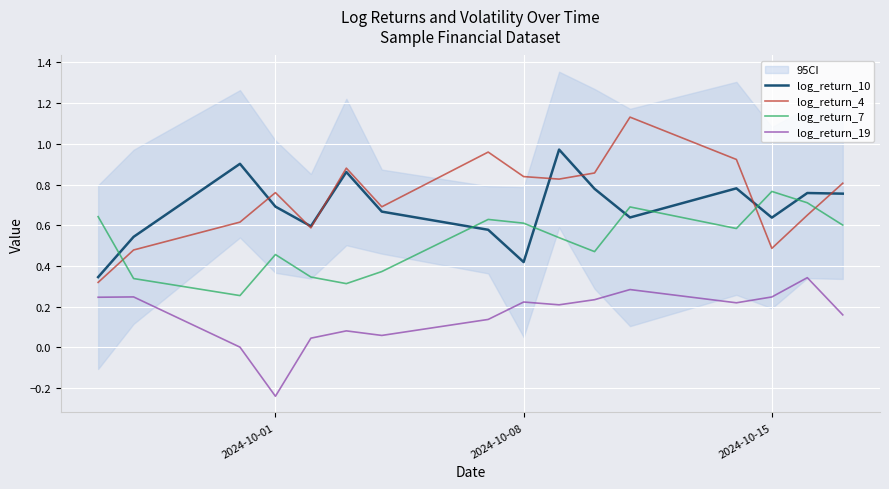

How many negative values does the log_return_19 series have?

1